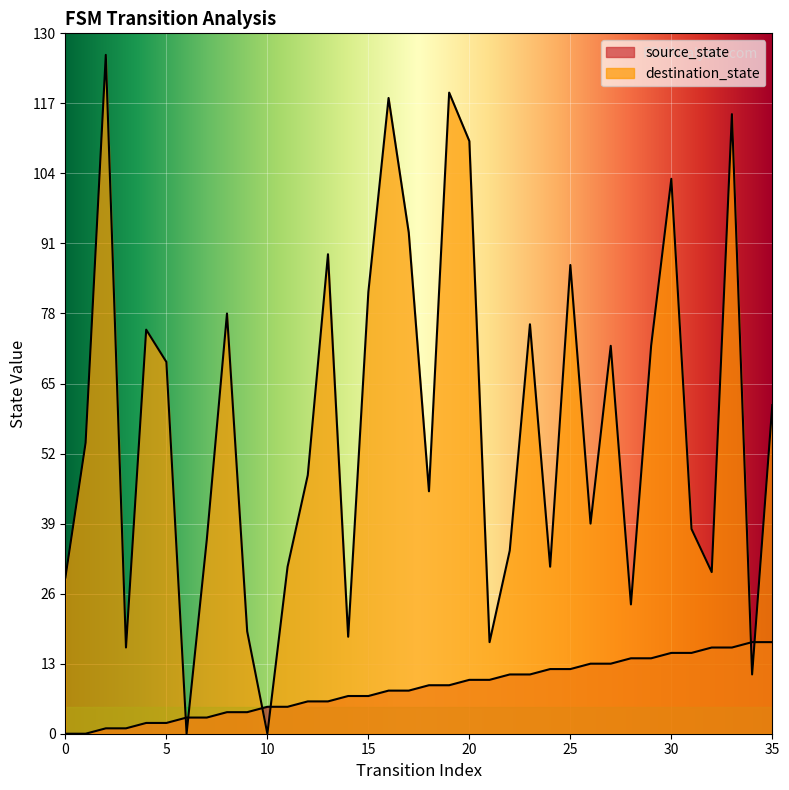

At 34, list the series in order from smallest to largest.

destination_state, source_state